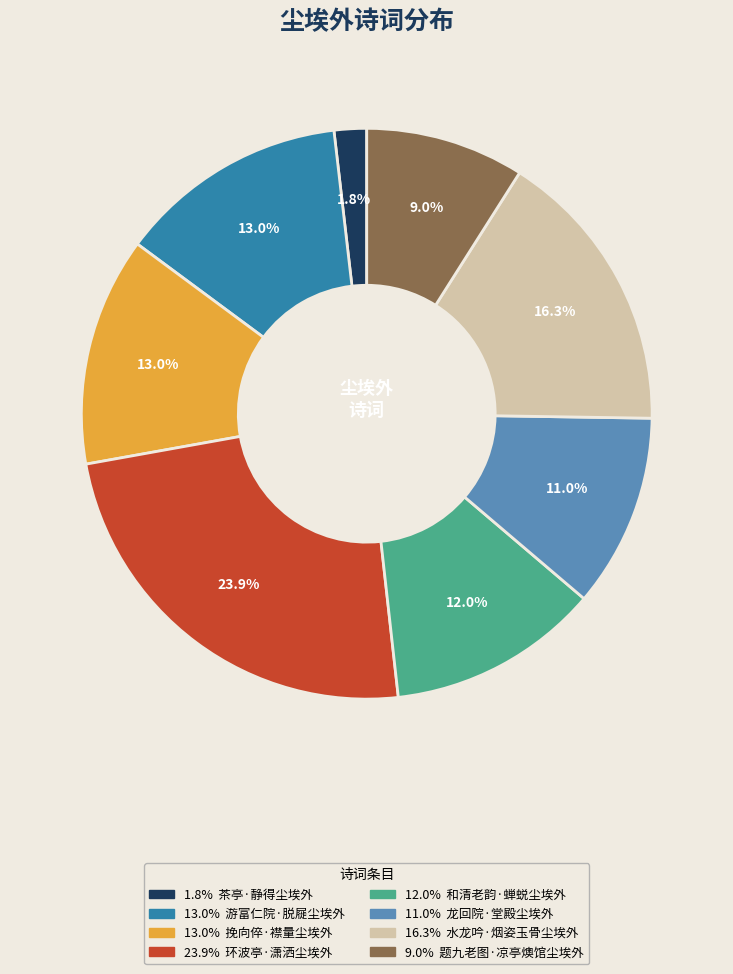

Is there a majority slice in this chart?

No